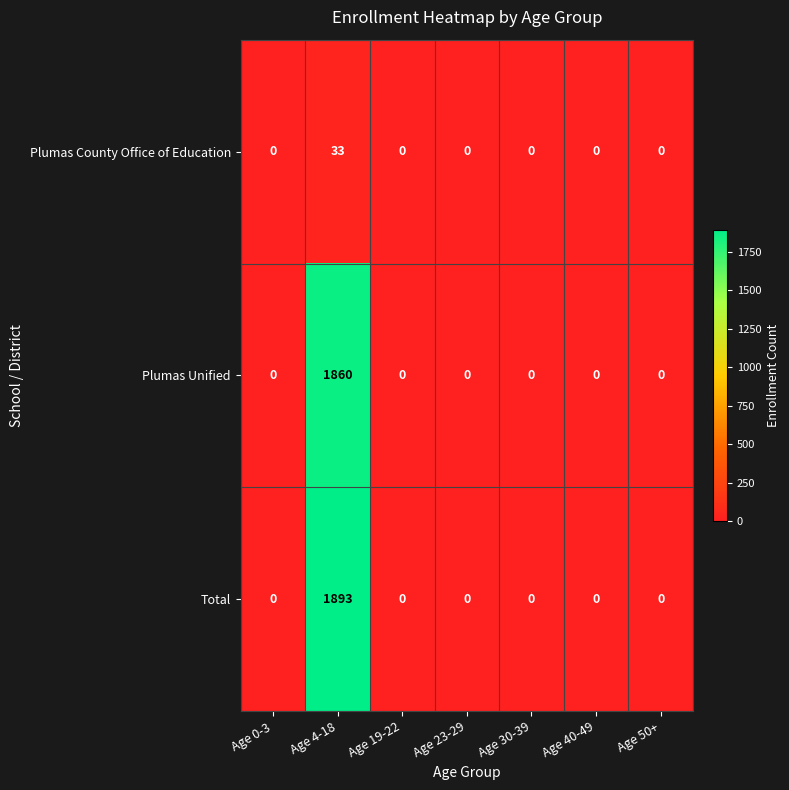

Rank the series at Age 4-18 from highest to lowest value.

Total, Plumas Unified, Plumas County Office of Education